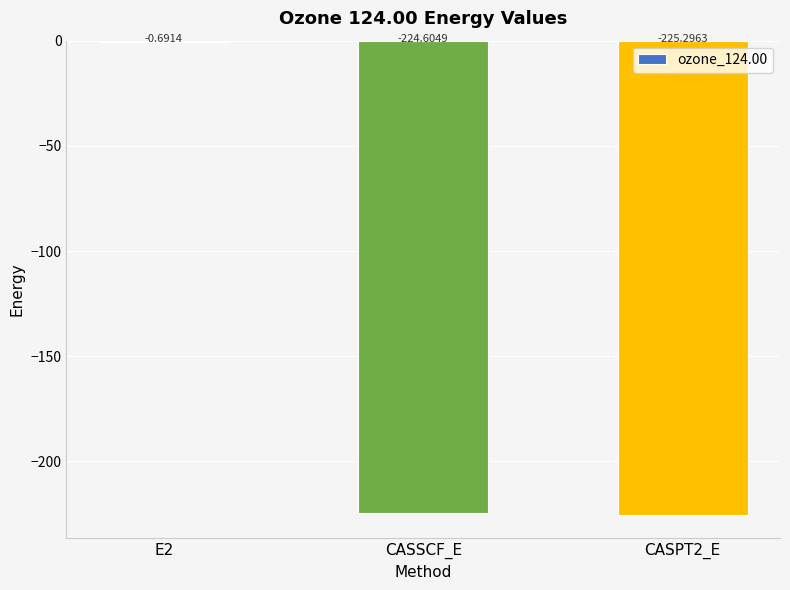

What is the change in value from E2 to CASPT2_E?

-224.6